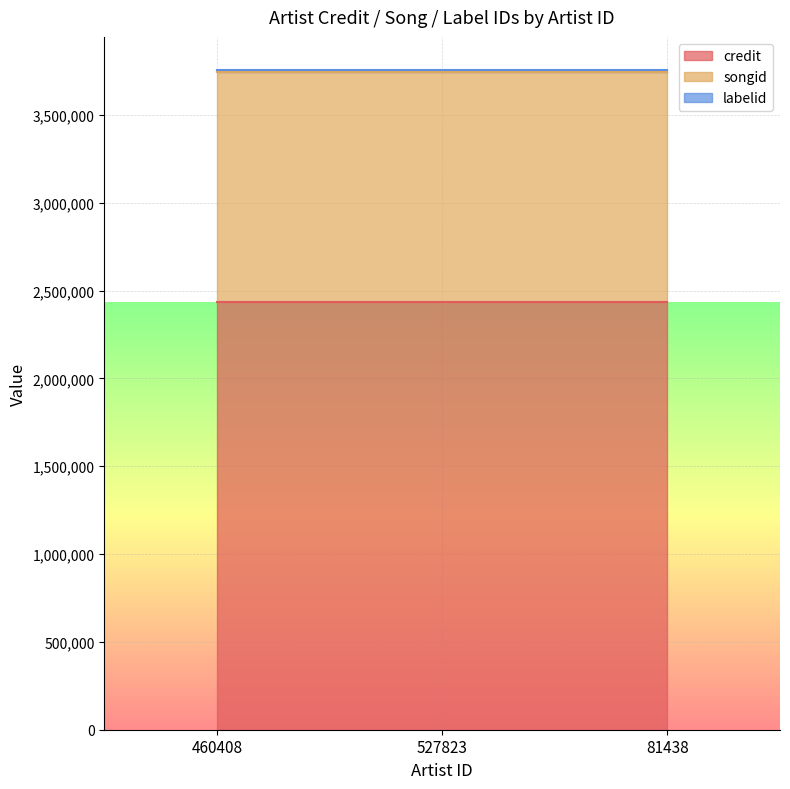

Is it true that songid equals 1306454 at 81438?

True